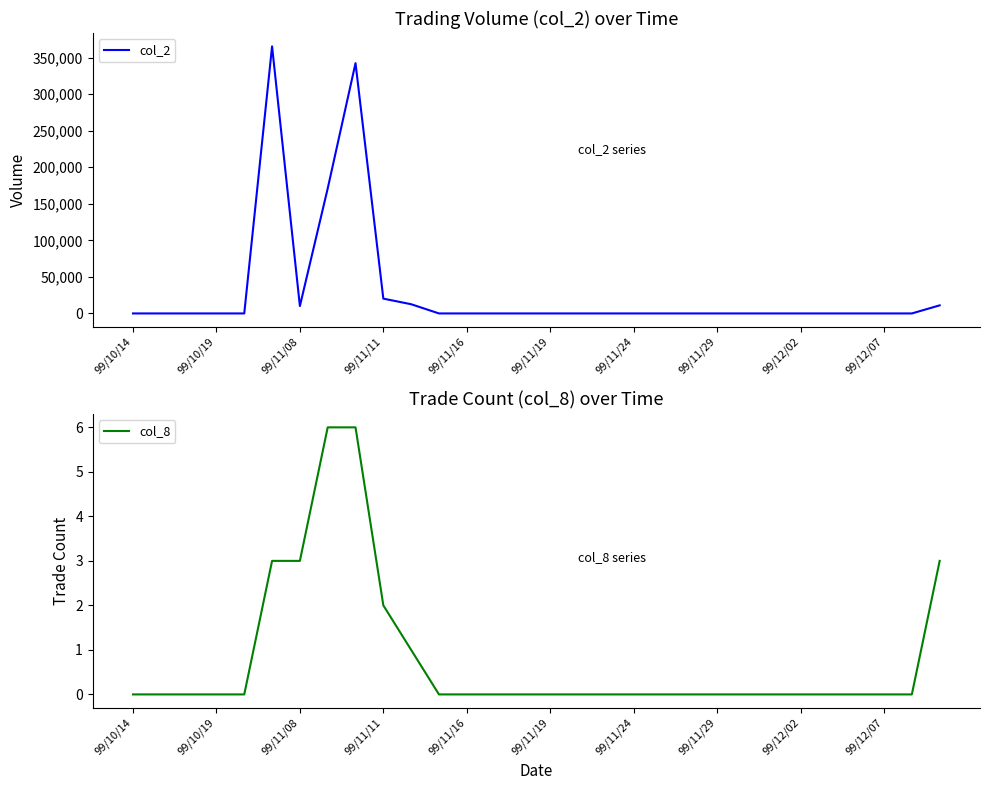

True or false: col_8 has a value of 1 at 10.

False